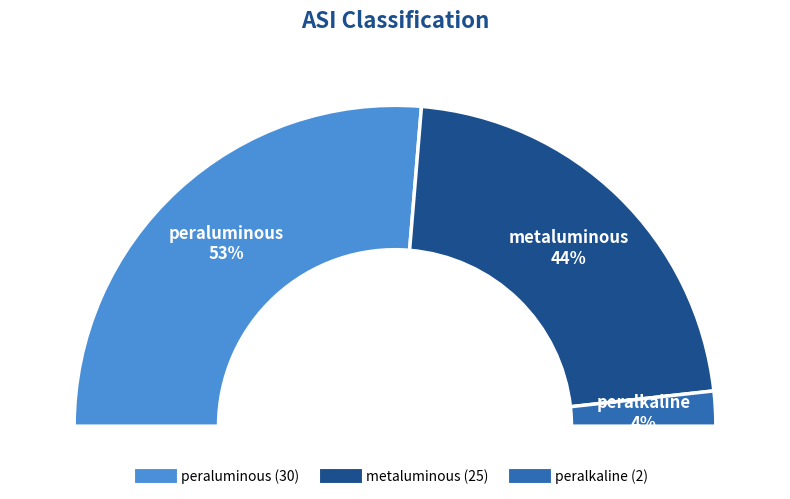

To the nearest percent, what percentage of the pie is peralkaline?

4%